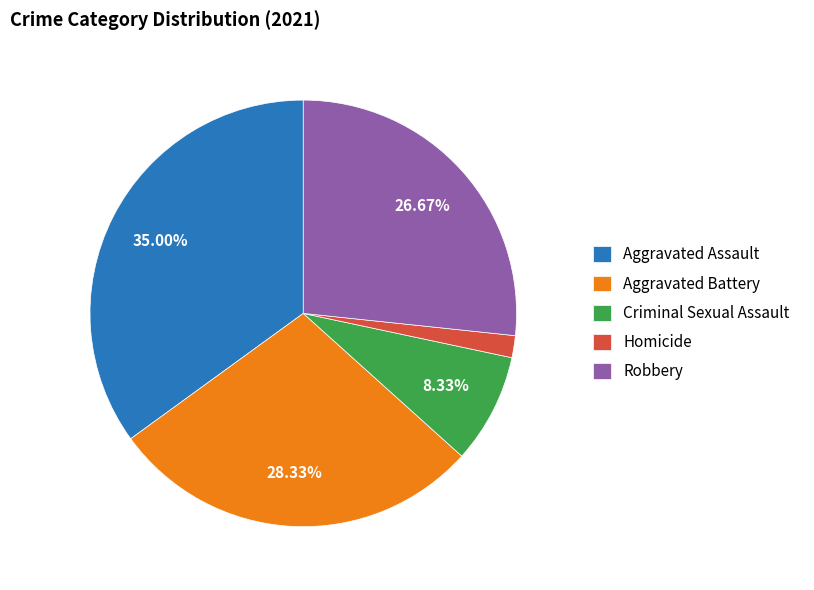

Which has a higher value, Robbery or Aggravated Battery?

Aggravated Battery